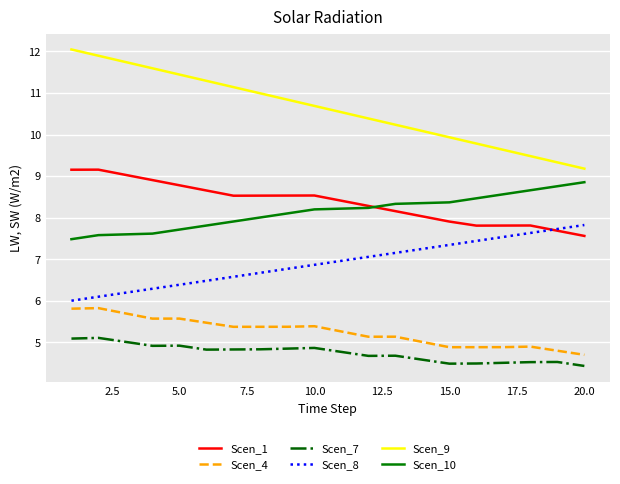

What is the sum of all Scen_7 values?

94.8